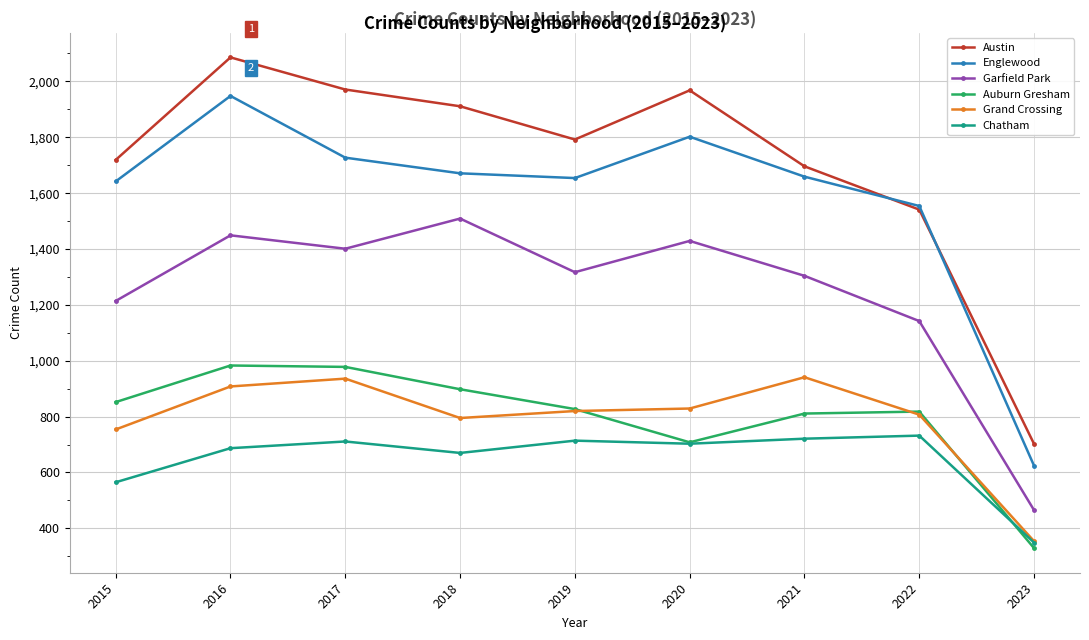

The value of Auburn Gresham at 2016 is 1421. True or false?

False